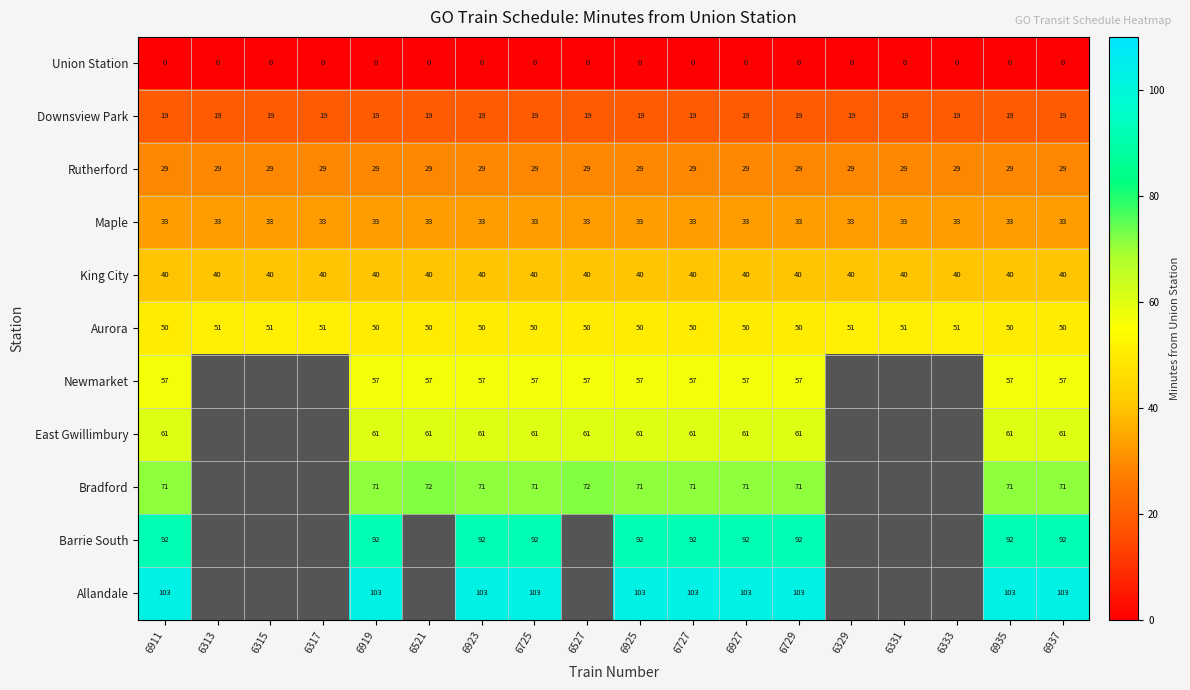

The value of Aurora at 6919 is 50. True or false?

True